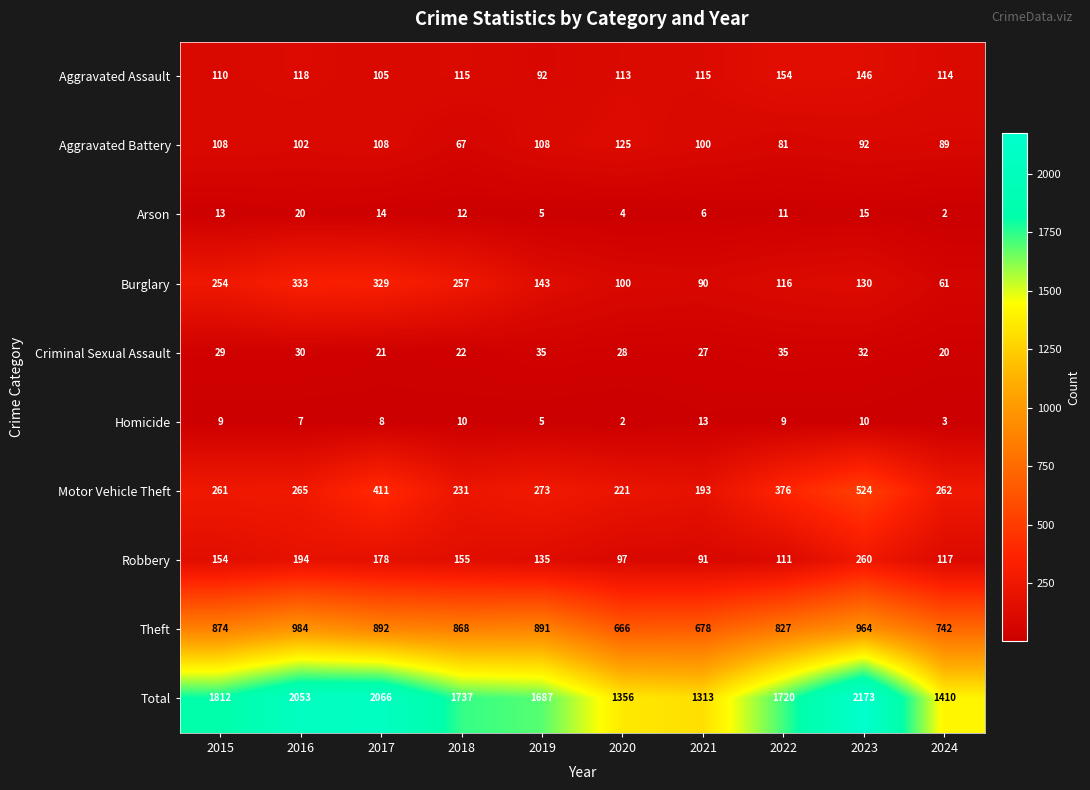

Which label corresponds to the largest value in the chart?

2023